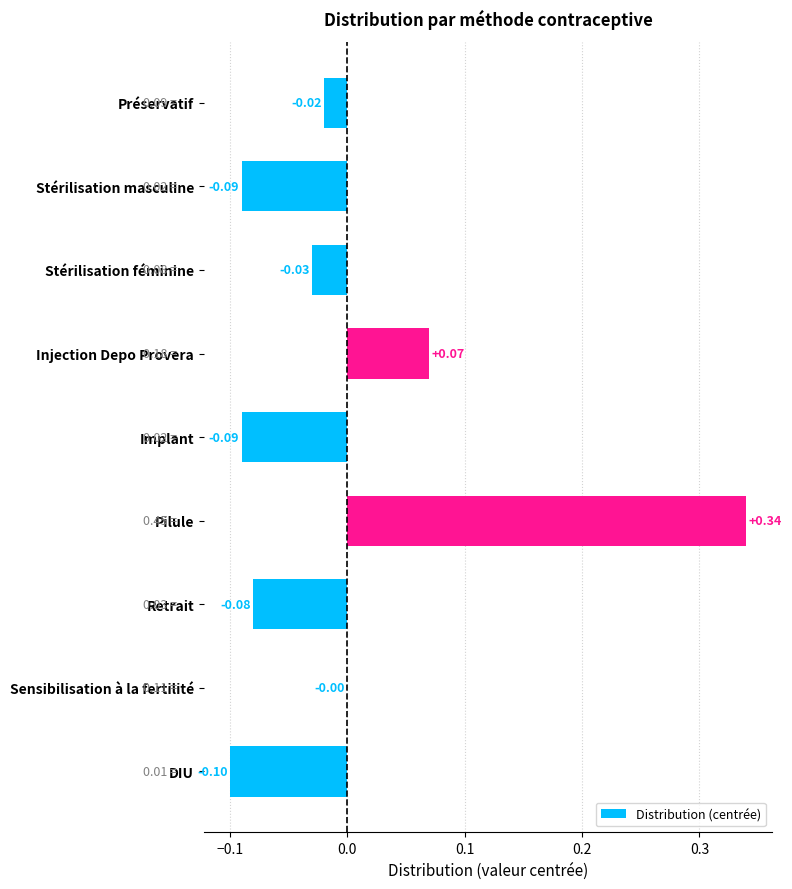

At which category does the chart reach its peak across all series?

Pilule